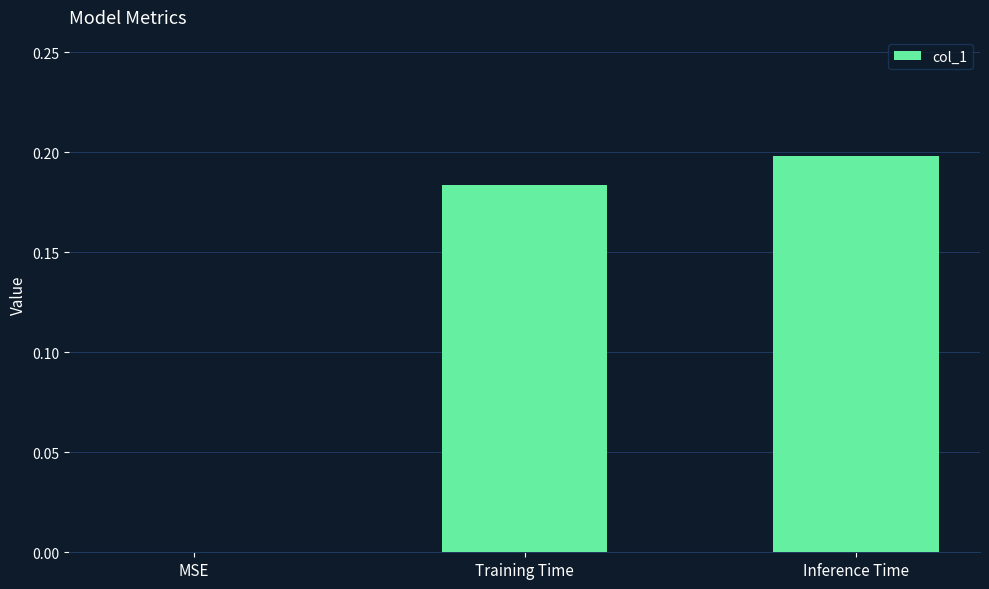

Which category has the highest value across all series?

Inference Time